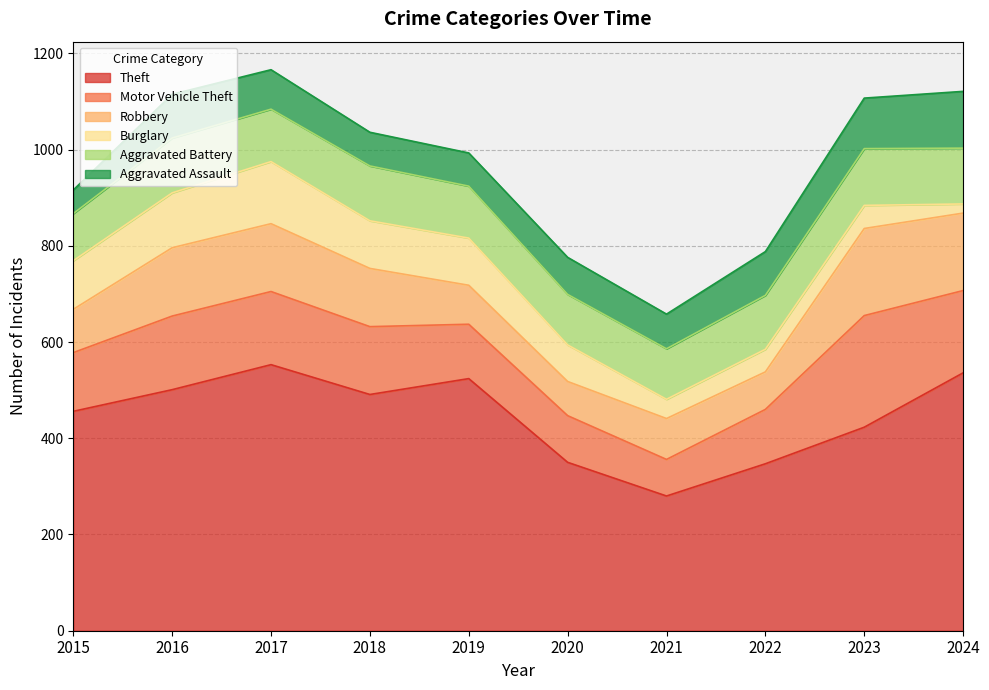

What is the maximum value shown in the chart?

553